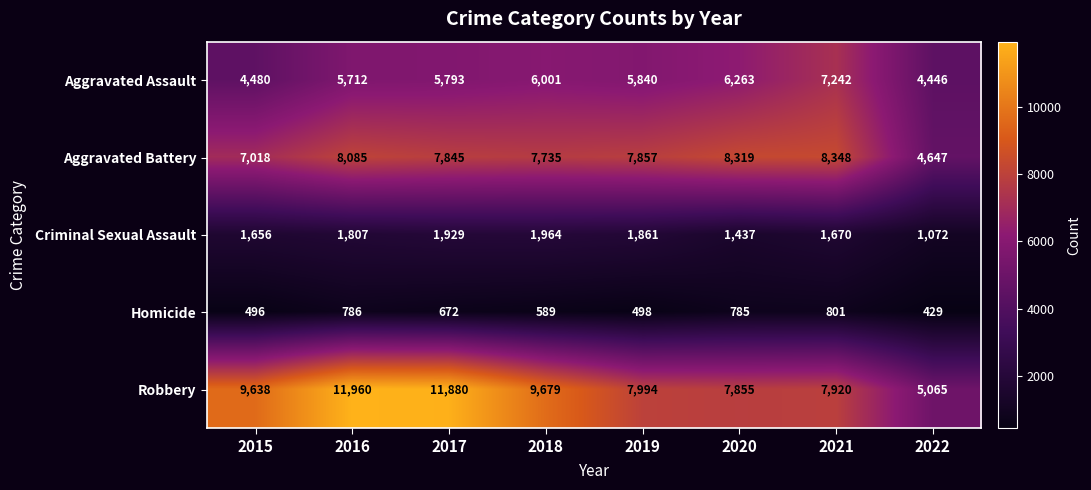

What is the sum of all Robbery values?

71991